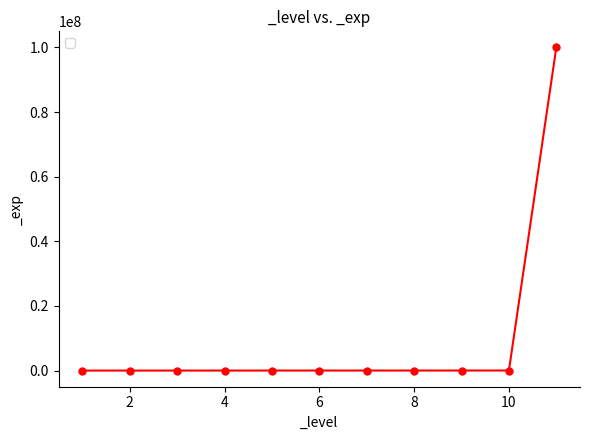

What is the average value?

9095882